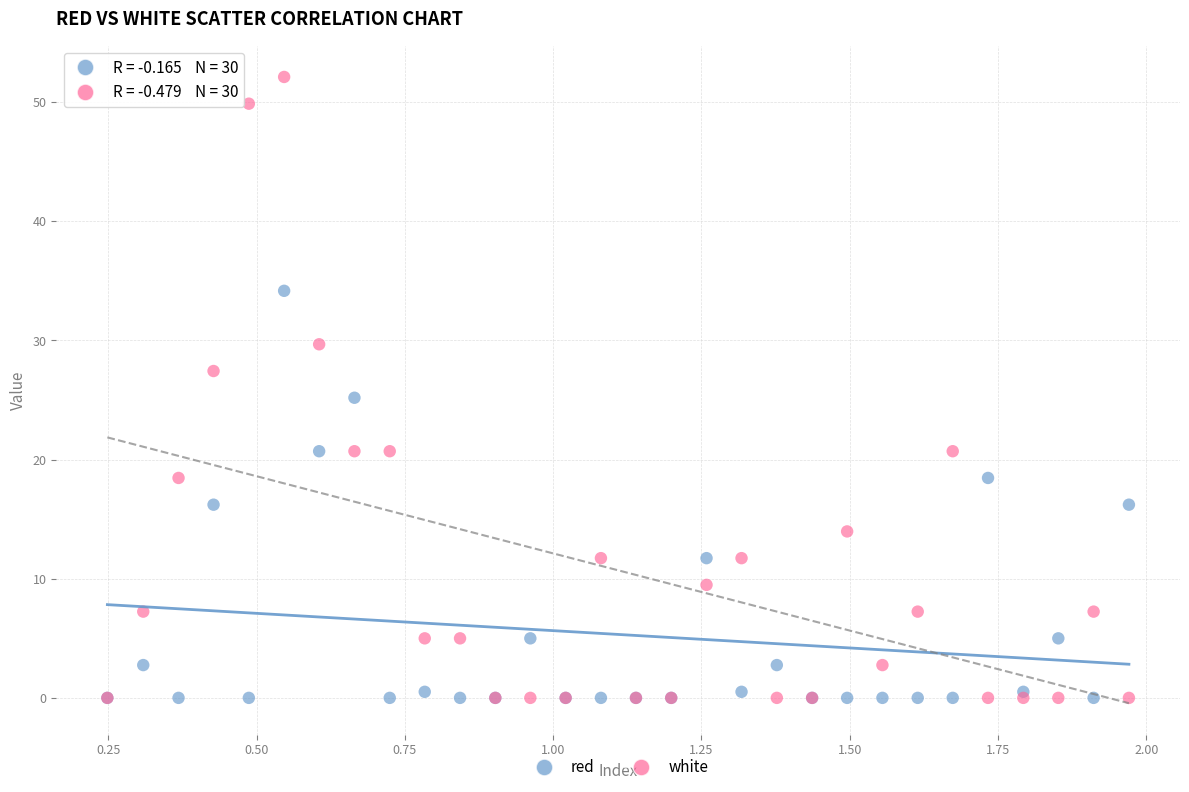

Across all series, what Y value is closest to 26?

25.2